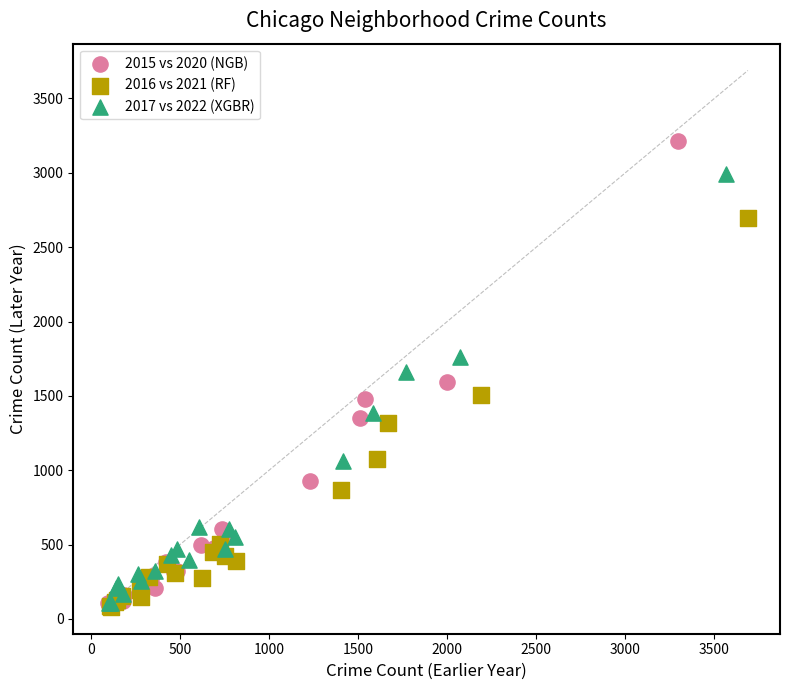

Which series contains the highest Y value?

2015 vs 2020 (NGB)